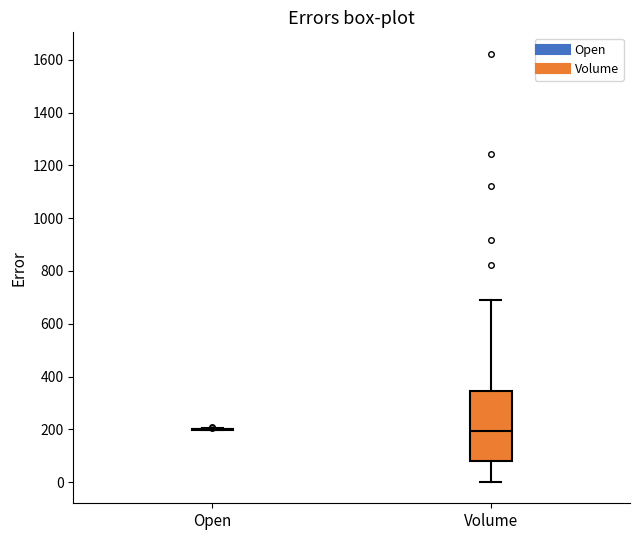

Reading left to right, transcribe this box plot: for each box, give where its median line is, the range the box spans, and where its two whiskers end, as read against the y-axis. The values are not printed on the chart, so give them approximately, as read against the axis.

Open: box collapsed to a line at 200, whiskers 200 to 200
Volume: median 200, box 80 to 340, whiskers 0 to 700